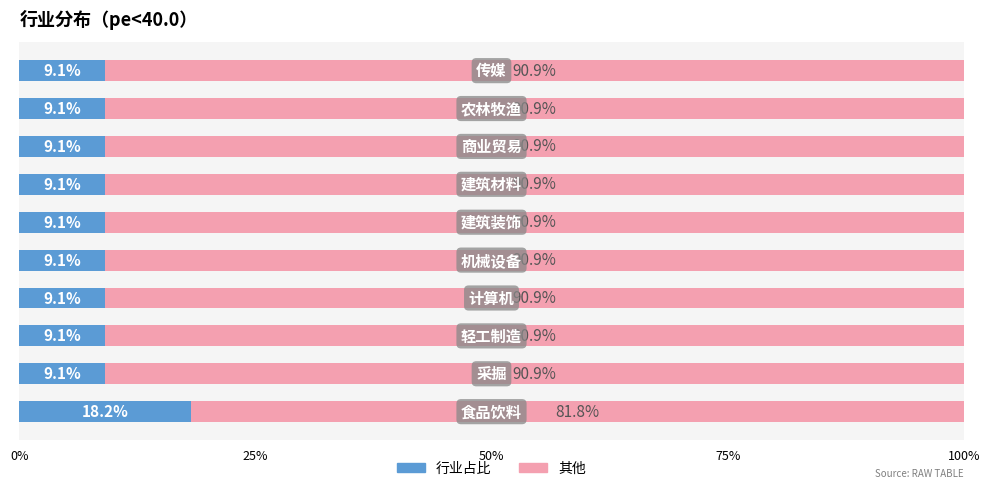

What is the average value of the 行业占比 series?

10.0